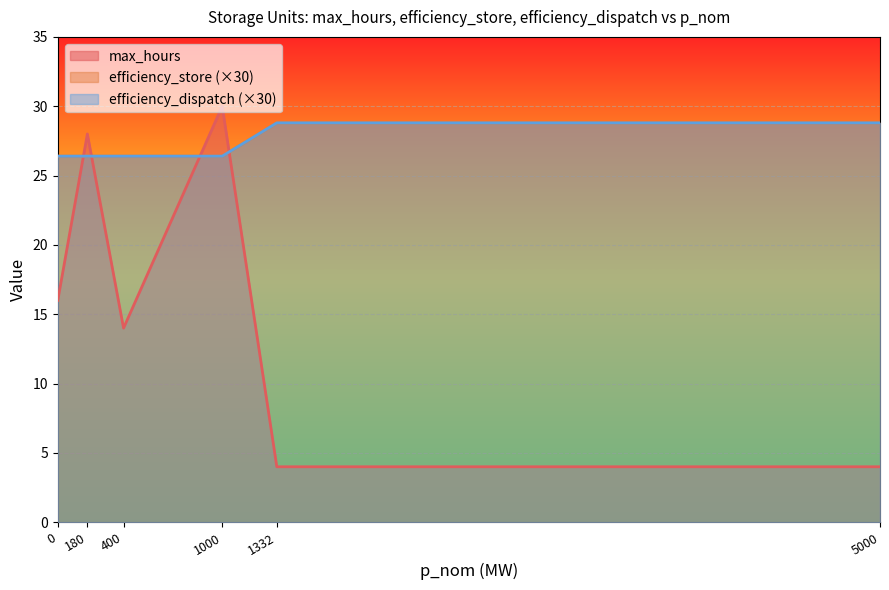

True or false: efficiency_dispatch and efficiency_store intersect in this chart.

False